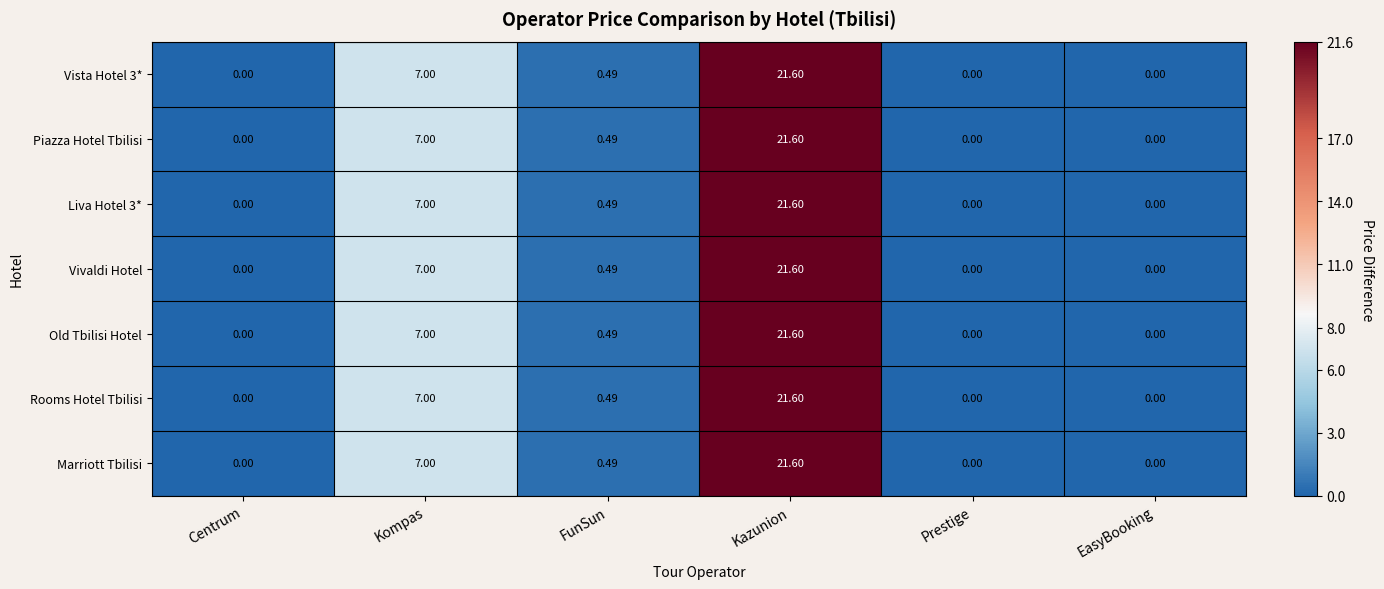

At which category is the sum across all series the highest?

Kazunion